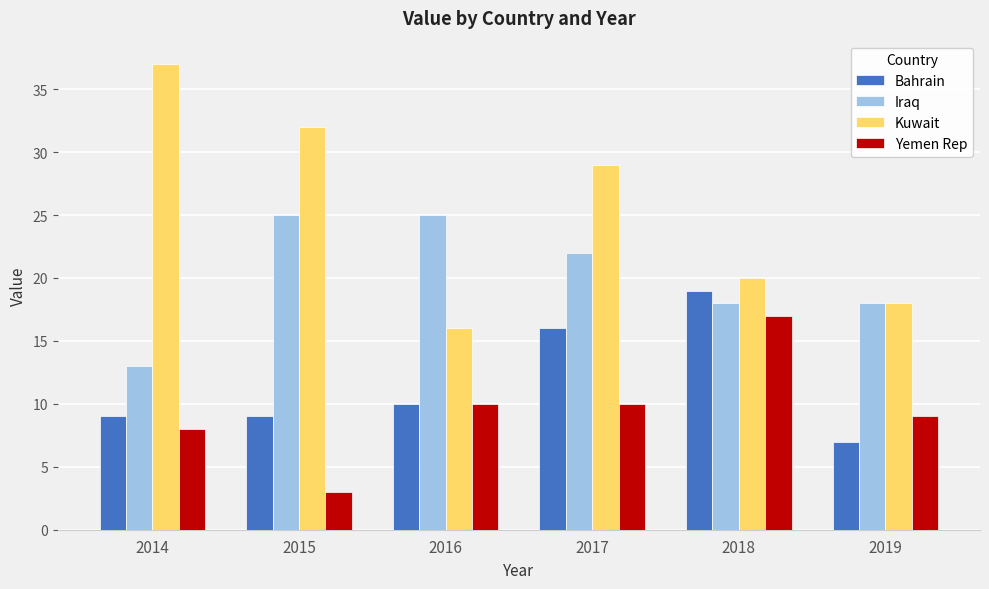

Is it true that Yemen Rep equals 4 at 2014?

False